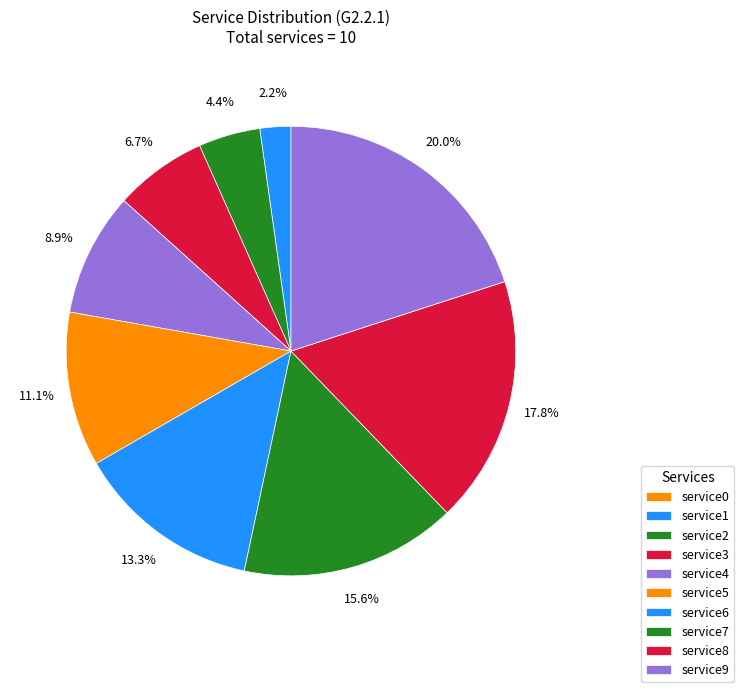

Count the number of slices in the pie.

10